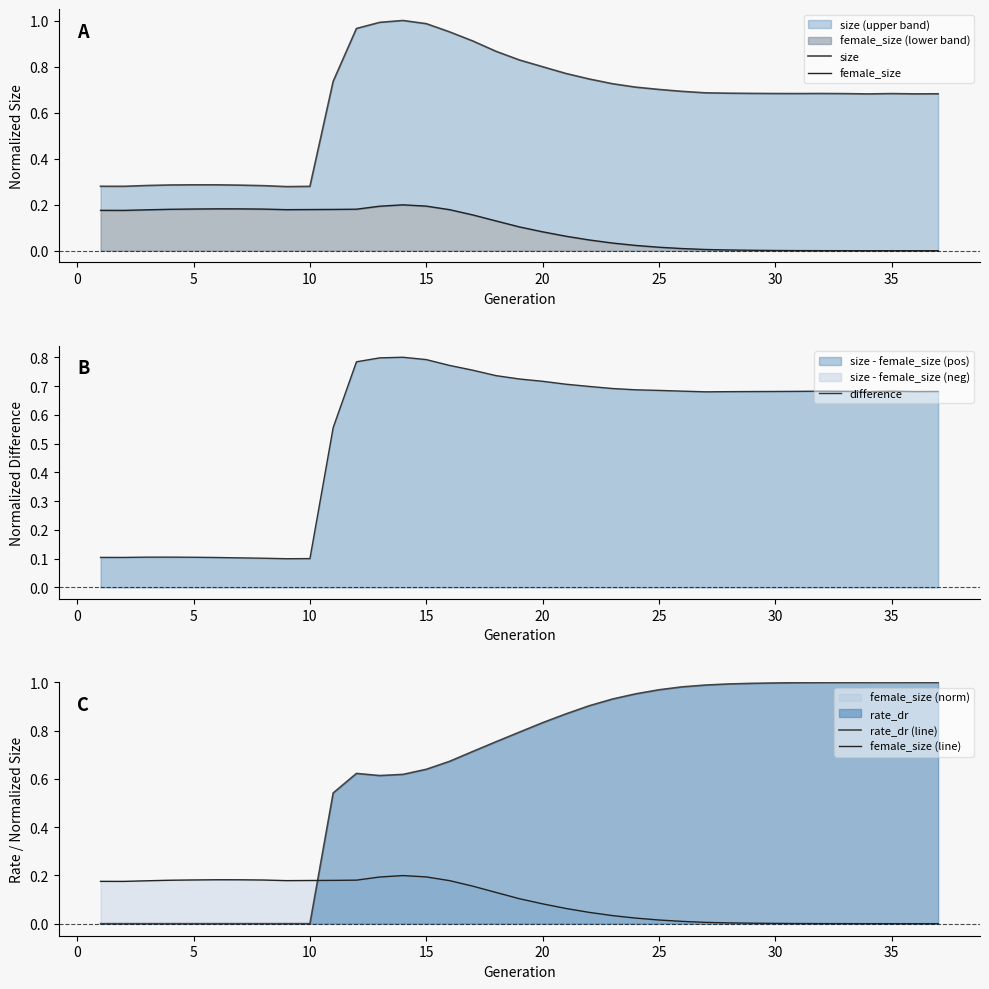

True or false: female_size (line) and rate_dr (line) cross at least once.

True